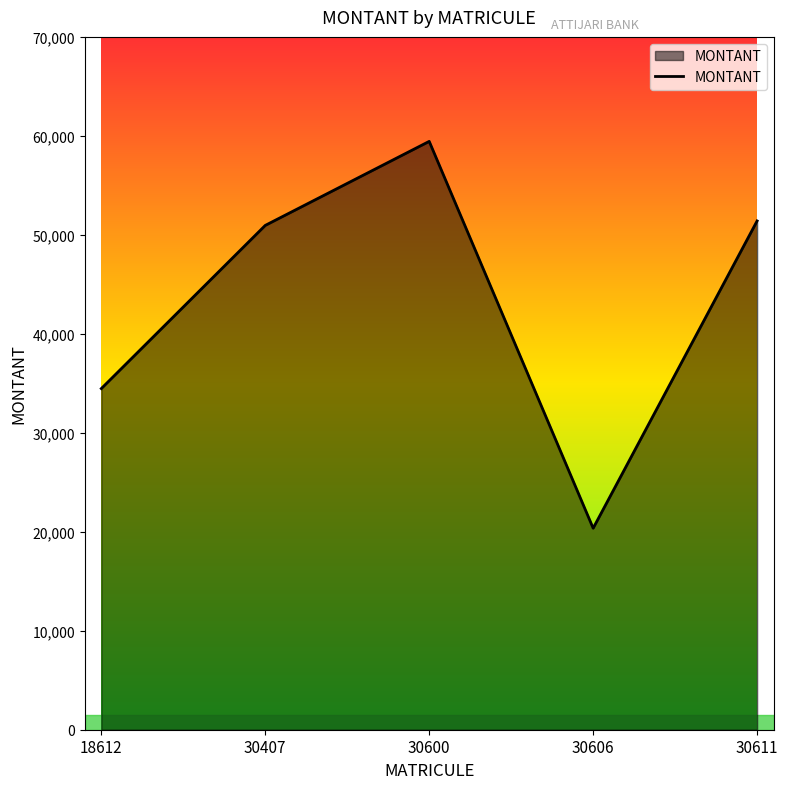

True or false: the data shows 10962 at 30611.

False